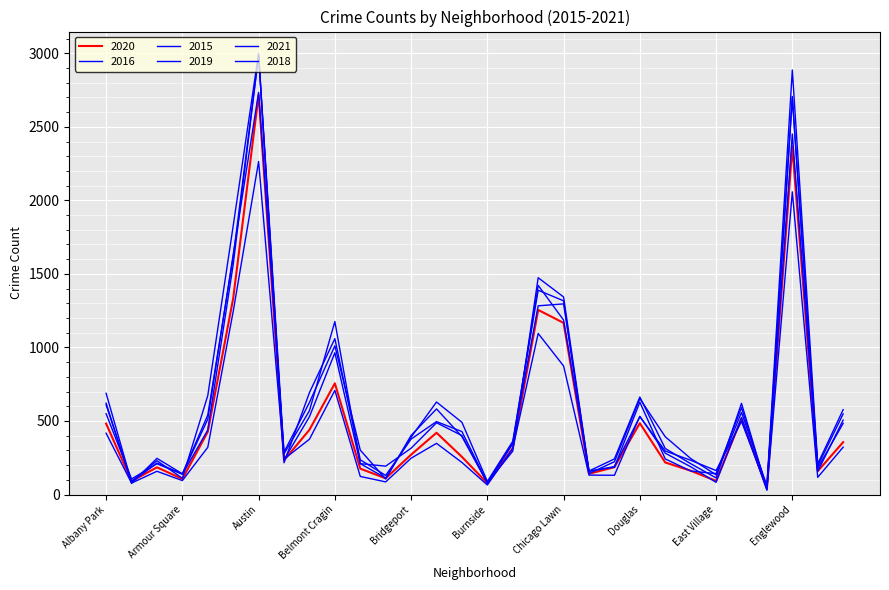

True or false: 2021 and 2015 cross at least once.

True